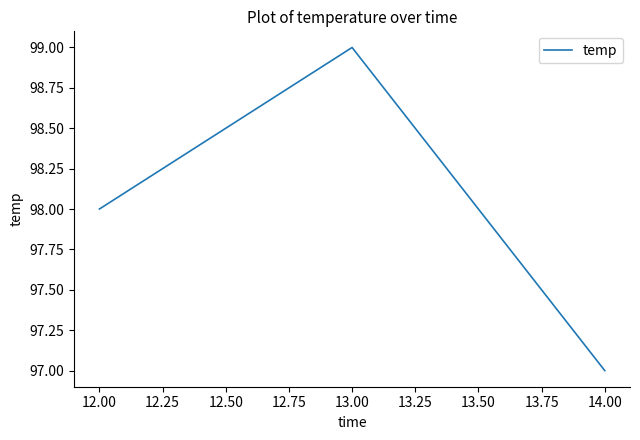

Reading left to right, list all the values displayed in this chart.

98	99	97